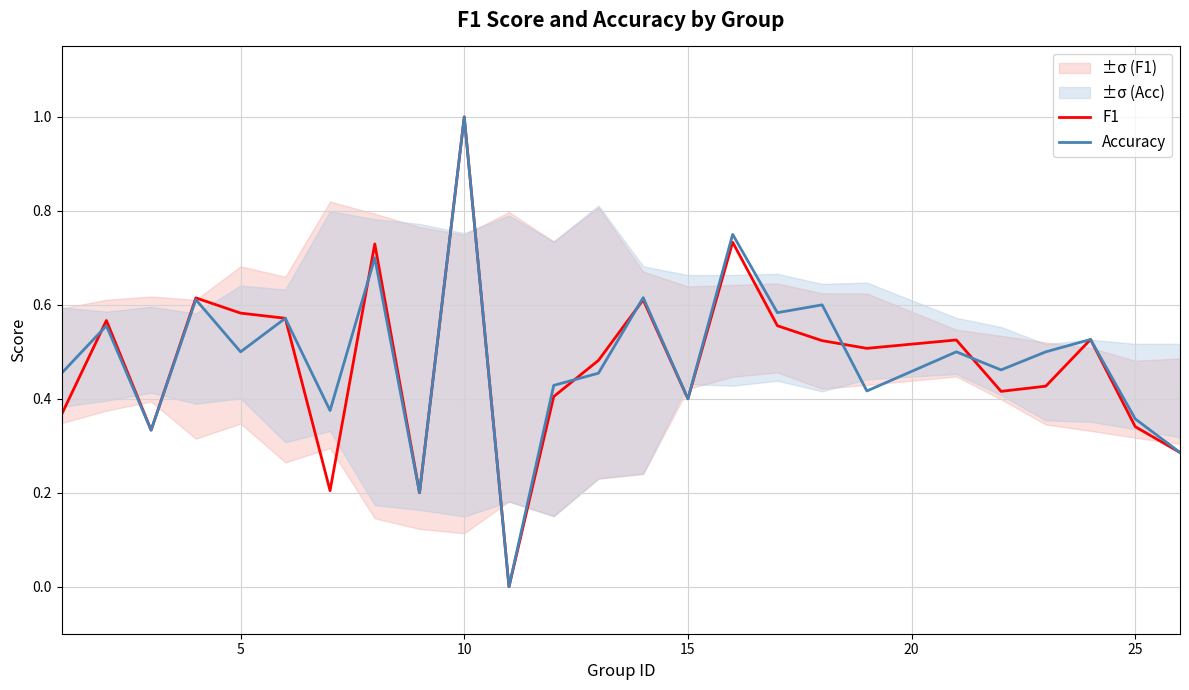

At which label does Accuracy reach its peak?

10